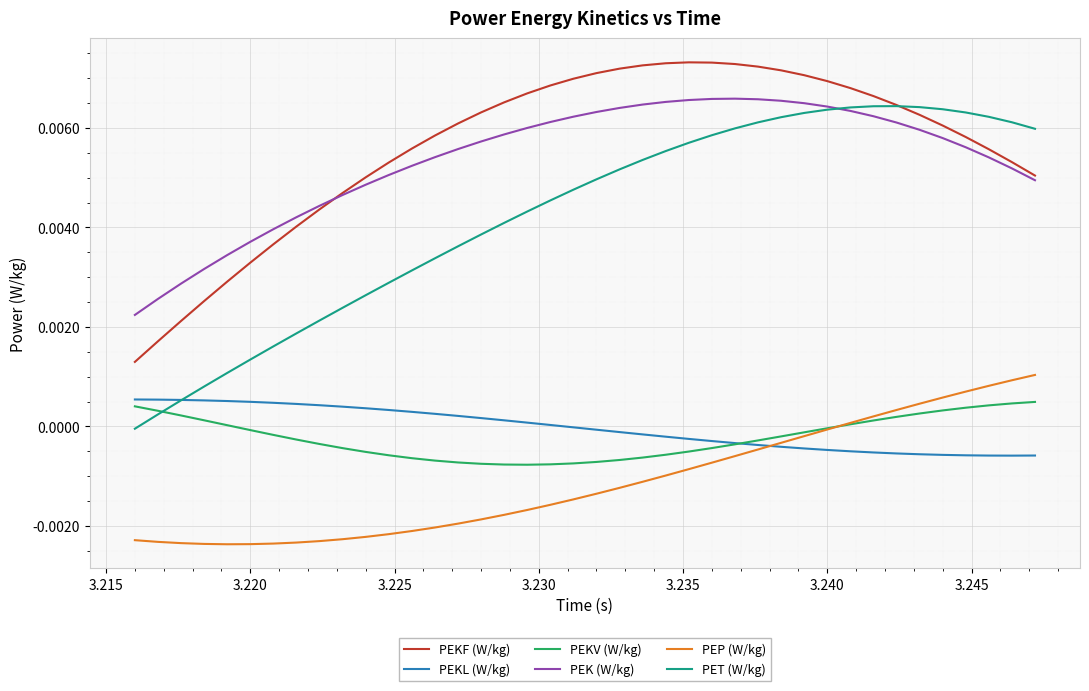

True or false: PEKF (W/kg) and PEKL (W/kg) cross at least once.

False